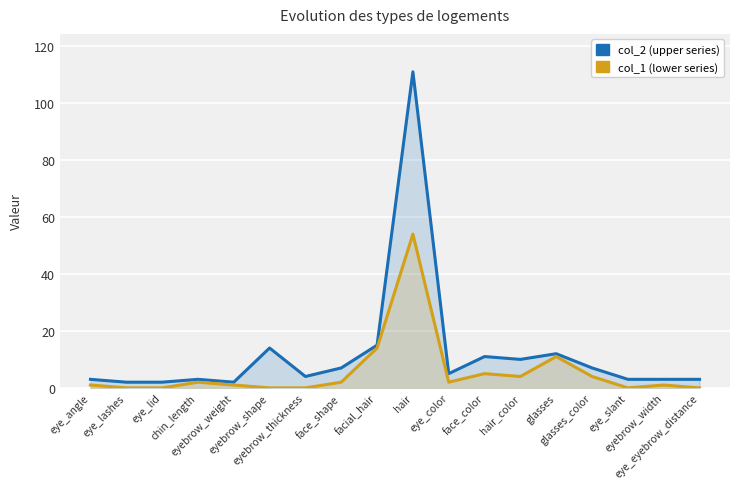

Reading right to left, what are all the values shown in this chart?

col_2 (upper series): 3	3	3	7	12	10	11	5	111	15	7	4	14	2	3	2	2	3
col_1 (lower series): 0	1	0	4	11	4	5	2	54	14	2	0	0	1	2	0	0	1